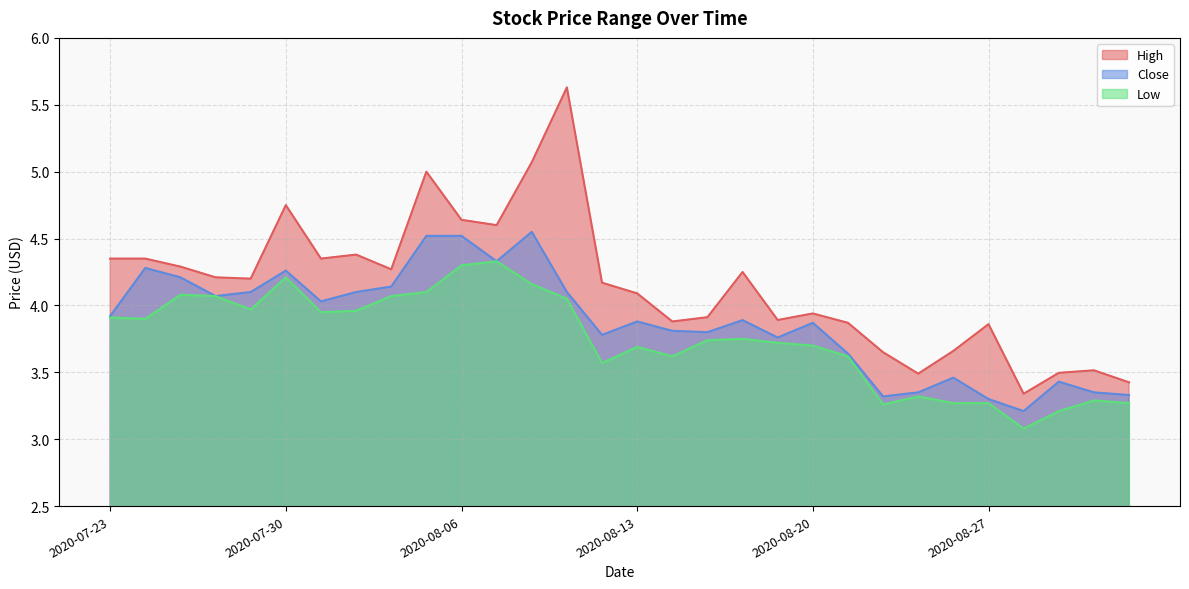

What is the label of the 10th point from the left?

2020-08-05